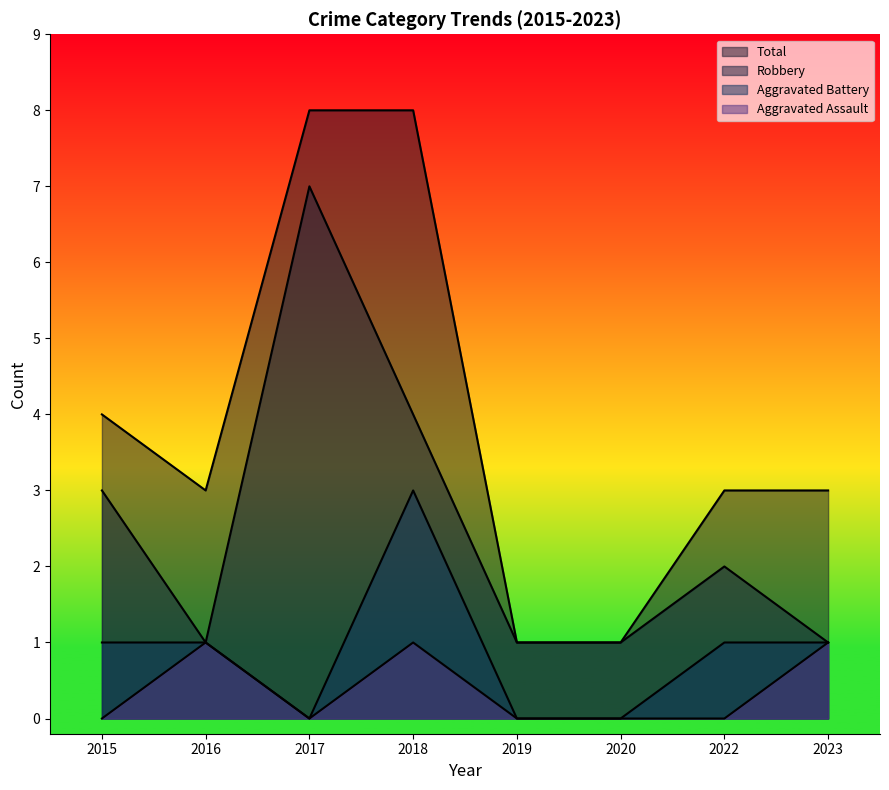

What is the value of the Robbery point at the 1st from the left?

3